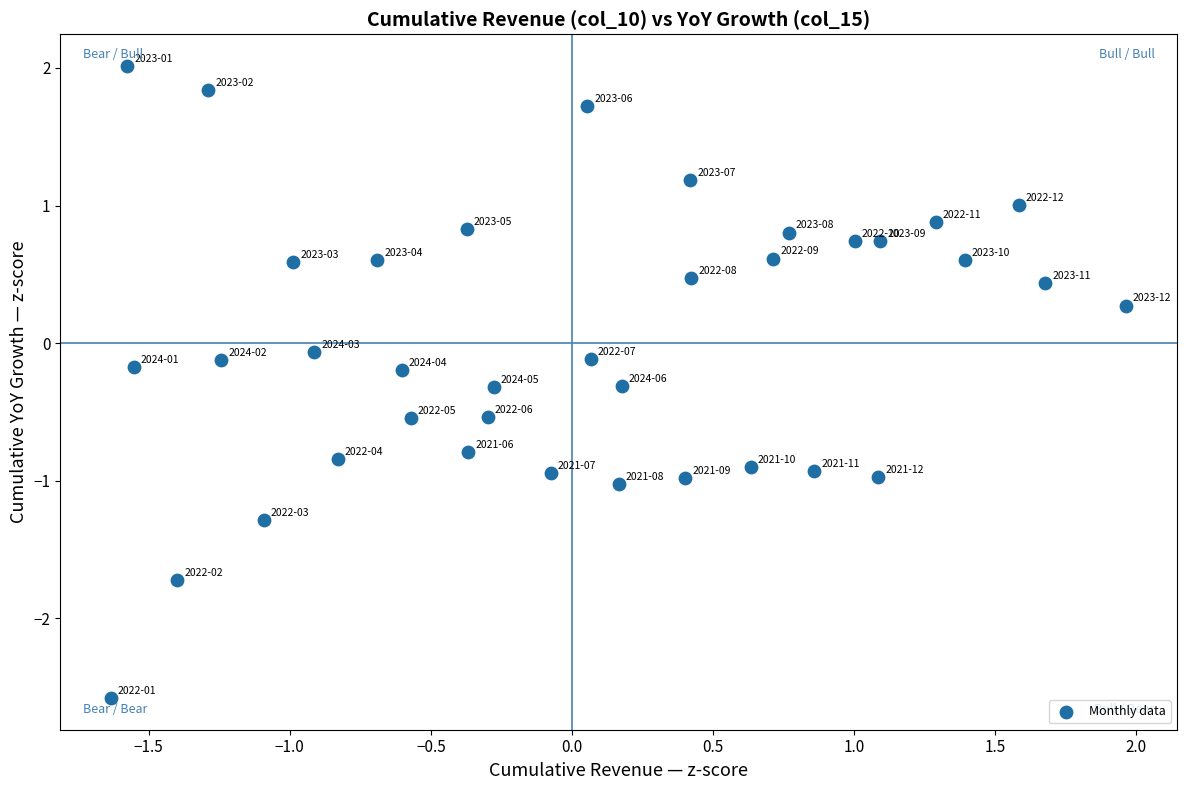

What is the range of Y values (max minus min)?

4.6